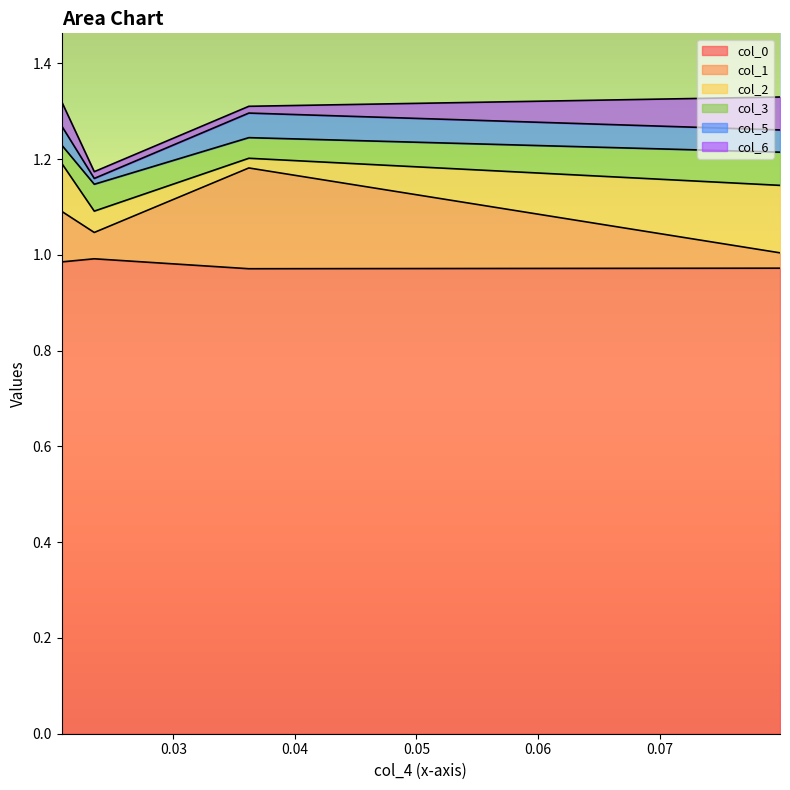

At which label is col_6 closest to 0?

0.023484171583938094